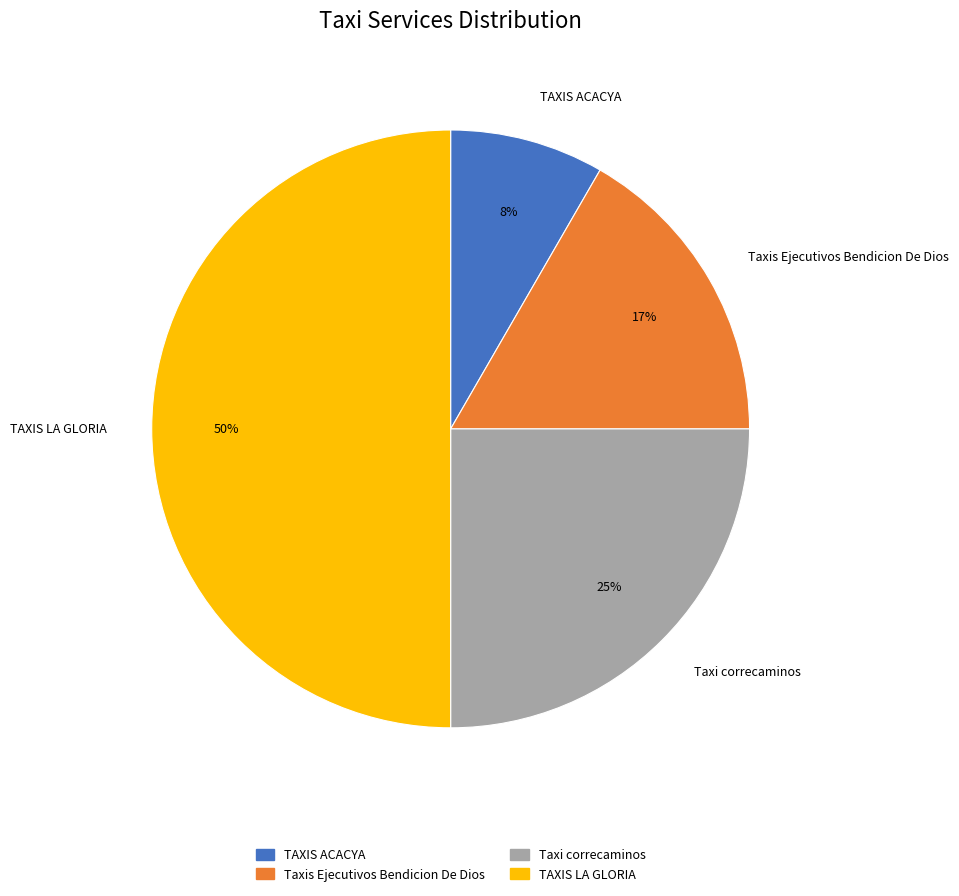

To the nearest percent, what is the average slice percentage?

25%